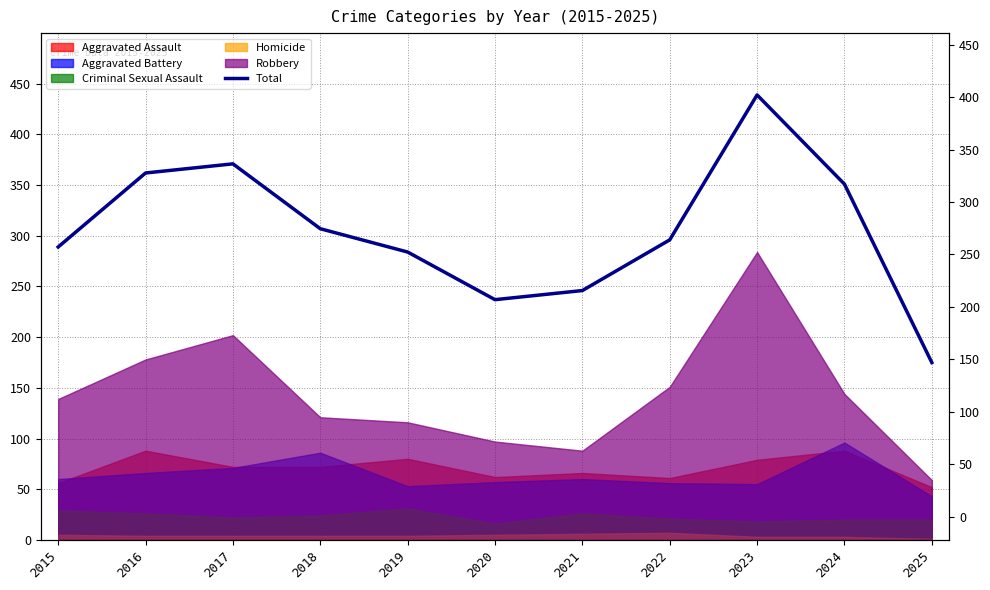

Which label corresponds to the largest value in the chart?

2023